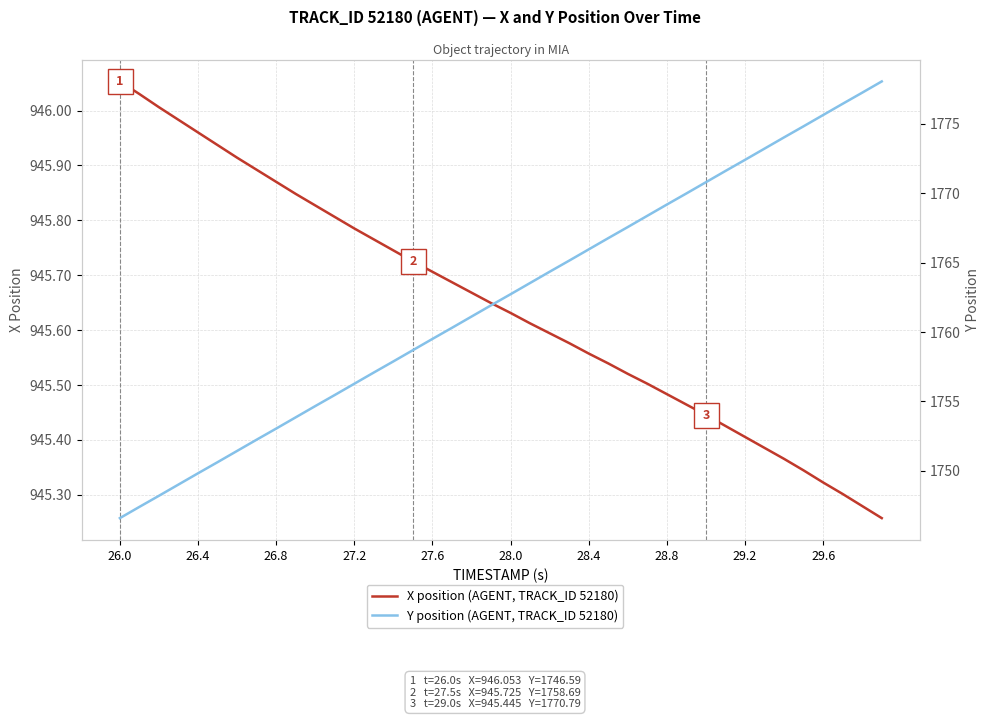

What is the difference between the maximum and second lowest values in the Y position (AGENT, TRACK_ID 52180) series?

30.6